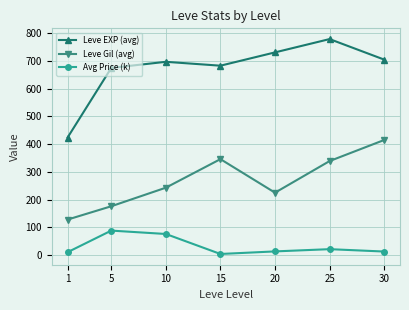

Which category has the lowest value in the Leve Gil (avg) series?

1